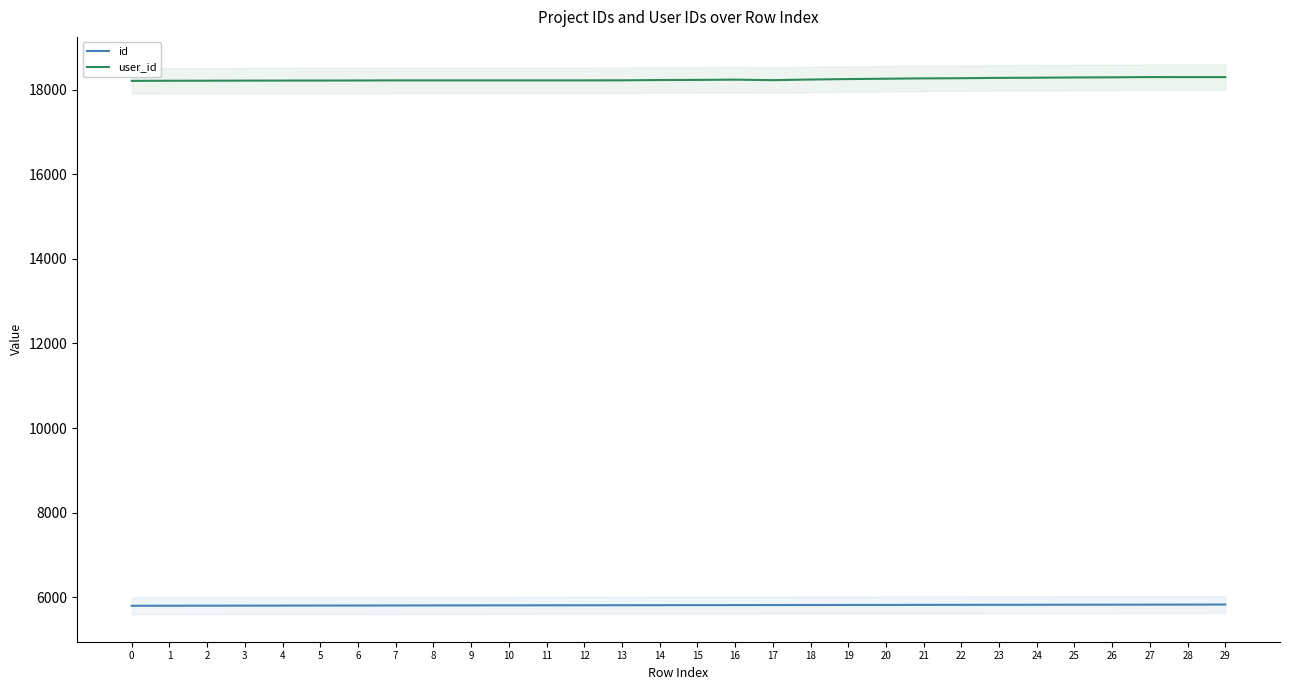

What is the difference between the id values at 28 and 9?

19